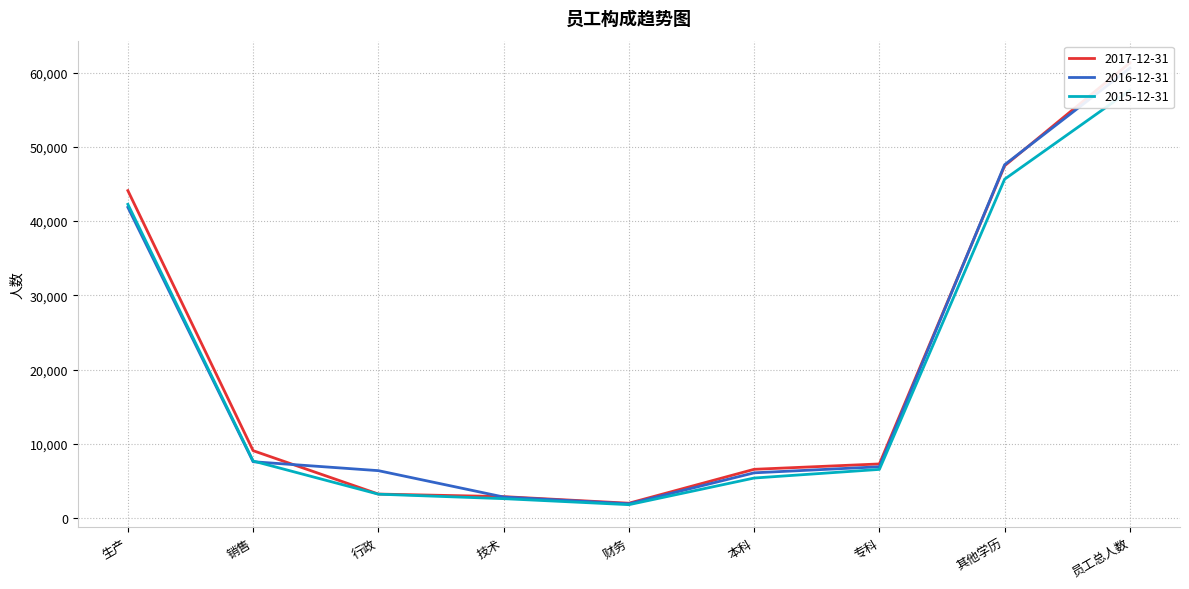

True or false: 2015-12-31 has a value of 42256 at 生产.

True